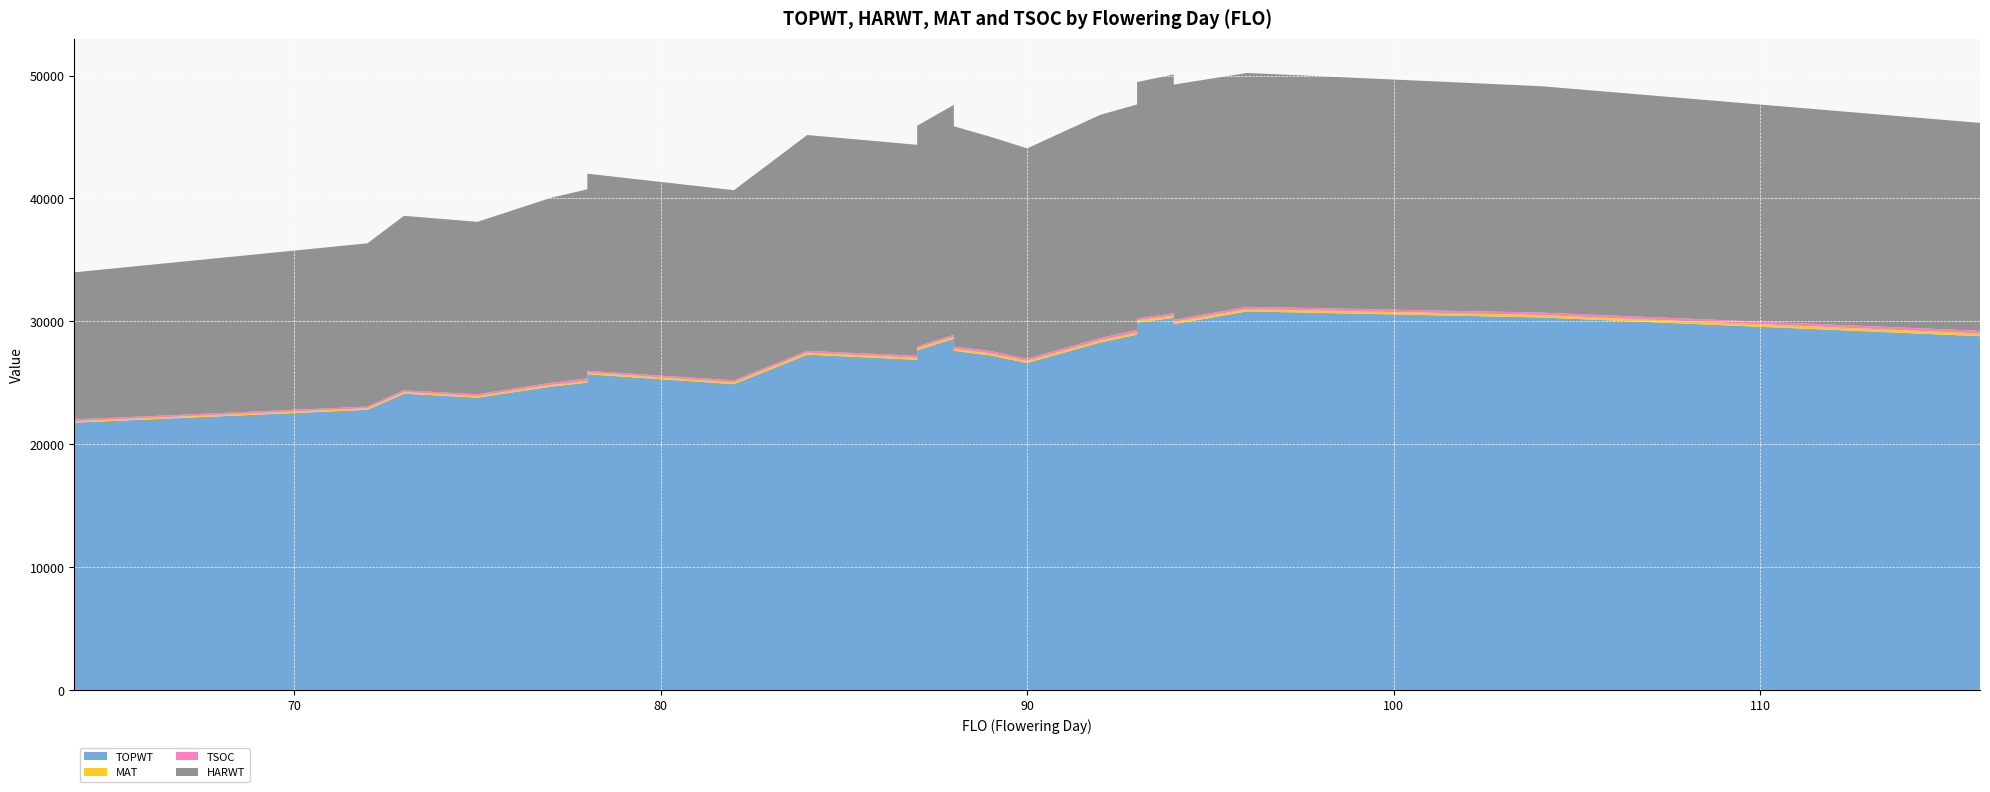

Reading left to right, extract all data points from this chart.

TOPWT: 21754	22797	24108	24108	23789	24678	25009	25692	24885	27284	26868	27640	28584	28584	27596	27596	27221	26606	28280	28912	29897	29897	30282	30413	30282	29770	30413	29770	30805	30316	28793
HARWT: 11974	13285	14197	14197	14028	15054	15391	16042	15475	17566	17168	17958	18713	18713	17935	17935	17429	17123	18168	18339	19234	19234	19443	19700	19443	19145	19700	19145	19032	18427	16918
MAT: 112	128	131	131	133	140	144	143	151	158	163	165	168	168	167	167	168	169	173	179	180	180	183	181	183	180	181	180	189	198	220
TSOC: 147	137	161	148	147	175	202	140	161	154	165	153	153	158	187	176	199	178	188	220	170	163	186	156	168	178	154	170	188	199	217